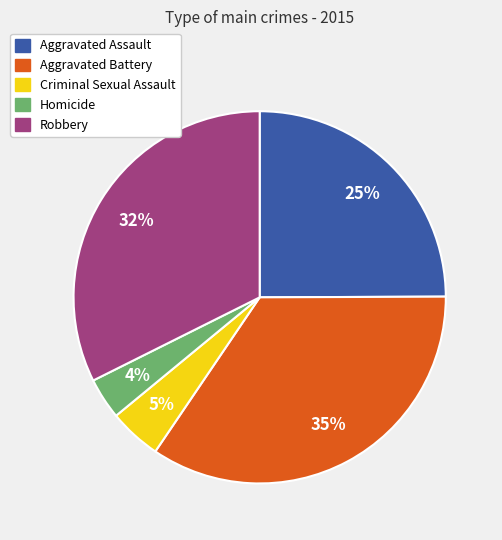

Is the sum of Criminal Sexual Assault and Aggravated Assault greater than half?

No